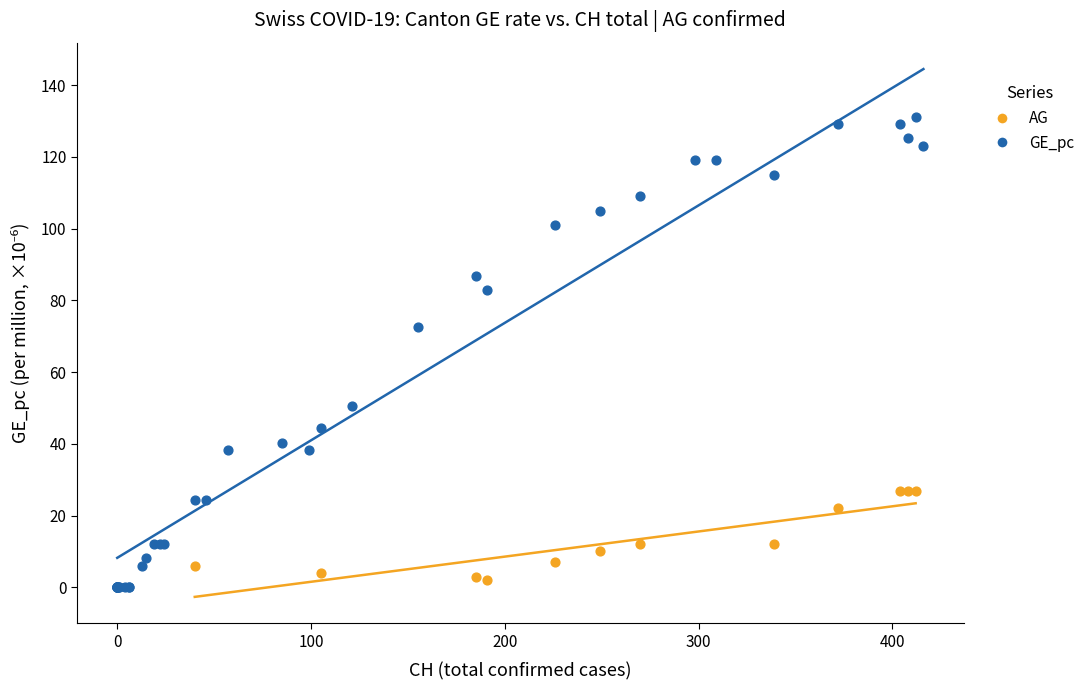

Which series contains the highest Y value?

GE_pc